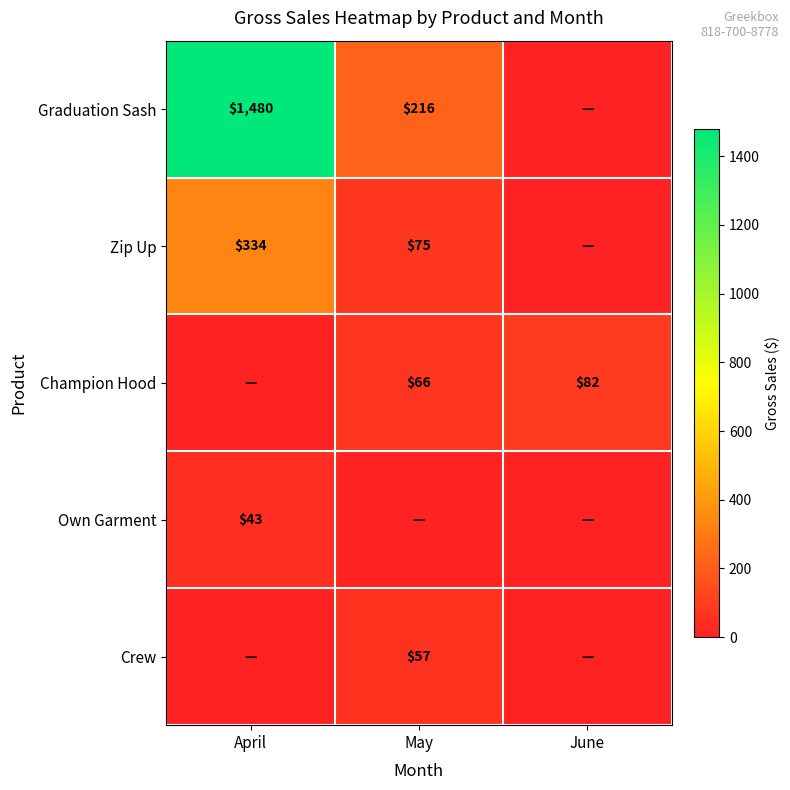

The value of Zip Up at May is 75. True or false?

True